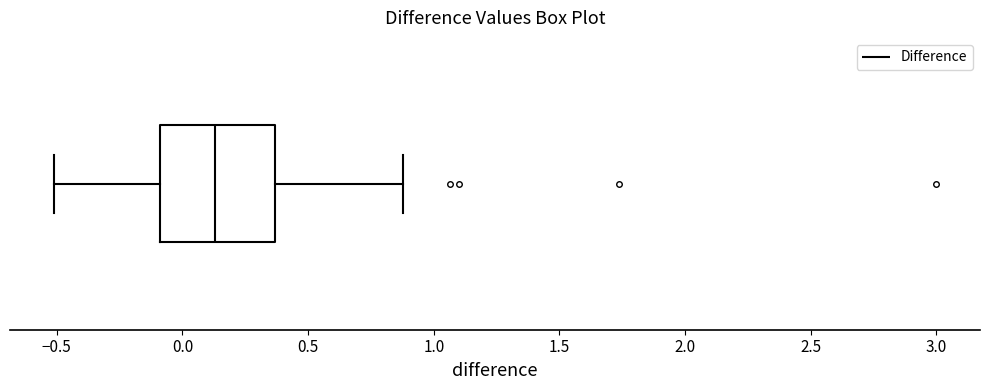

Where is the right edge of the box on the x-axis? The values are not printed on the chart, so give them approximately, as read against the axis.

0.35